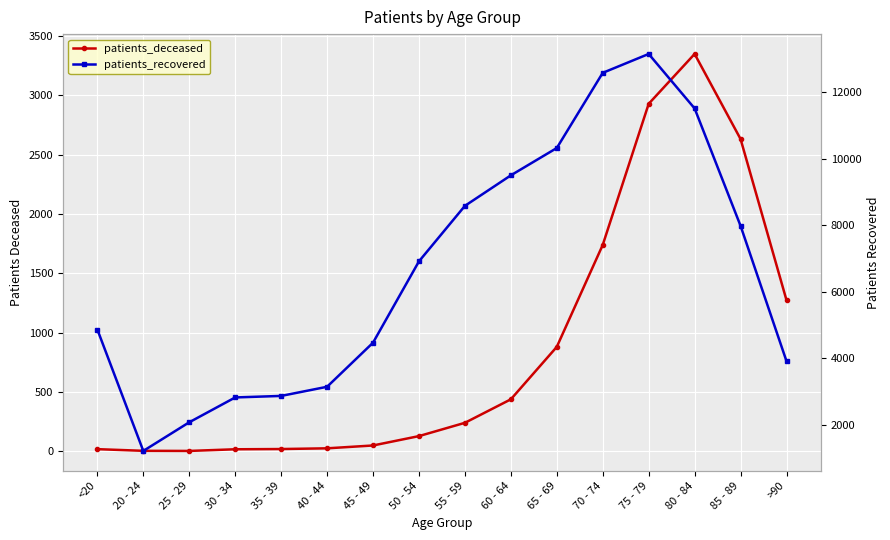

The patients_deceased series shows 9 at <20. True or false?

False